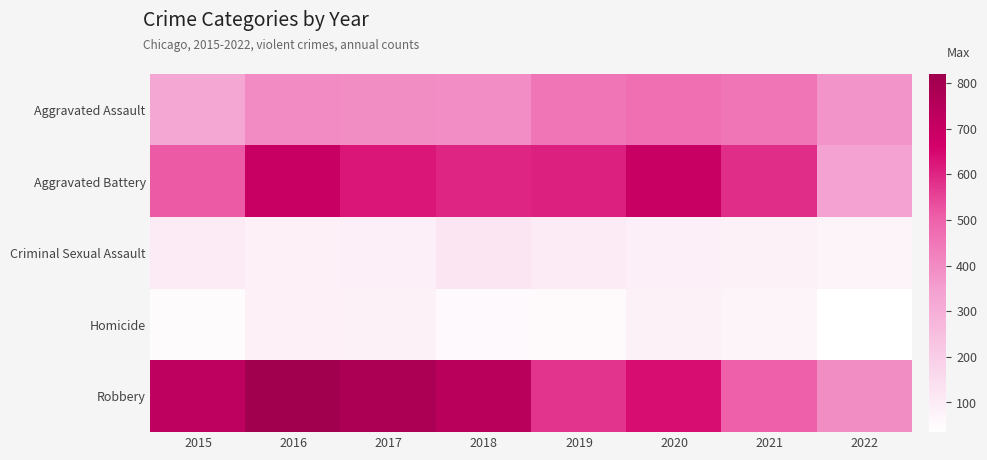

Reading right to left, extract all data points from this chart.

Aggravated Assault: 2022=376	2021=452	2020=468	2019=452	2018=392	2017=396	2016=402	2015=323
Aggravated Battery: 2022=341	2021=587	2020=691	2019=608	2018=600	2017=623	2016=691	2015=515
Criminal Sexual Assault: 2022=69	2021=82	2020=88	2019=102	2018=122	2017=90	2016=87	2015=105
Homicide: 2022=35	2021=69	2020=81	2019=53	2018=56	2017=82	2016=87	2015=50
Robbery: 2022=394	2021=506	2020=639	2019=577	2018=741	2017=780	2016=819	2015=726